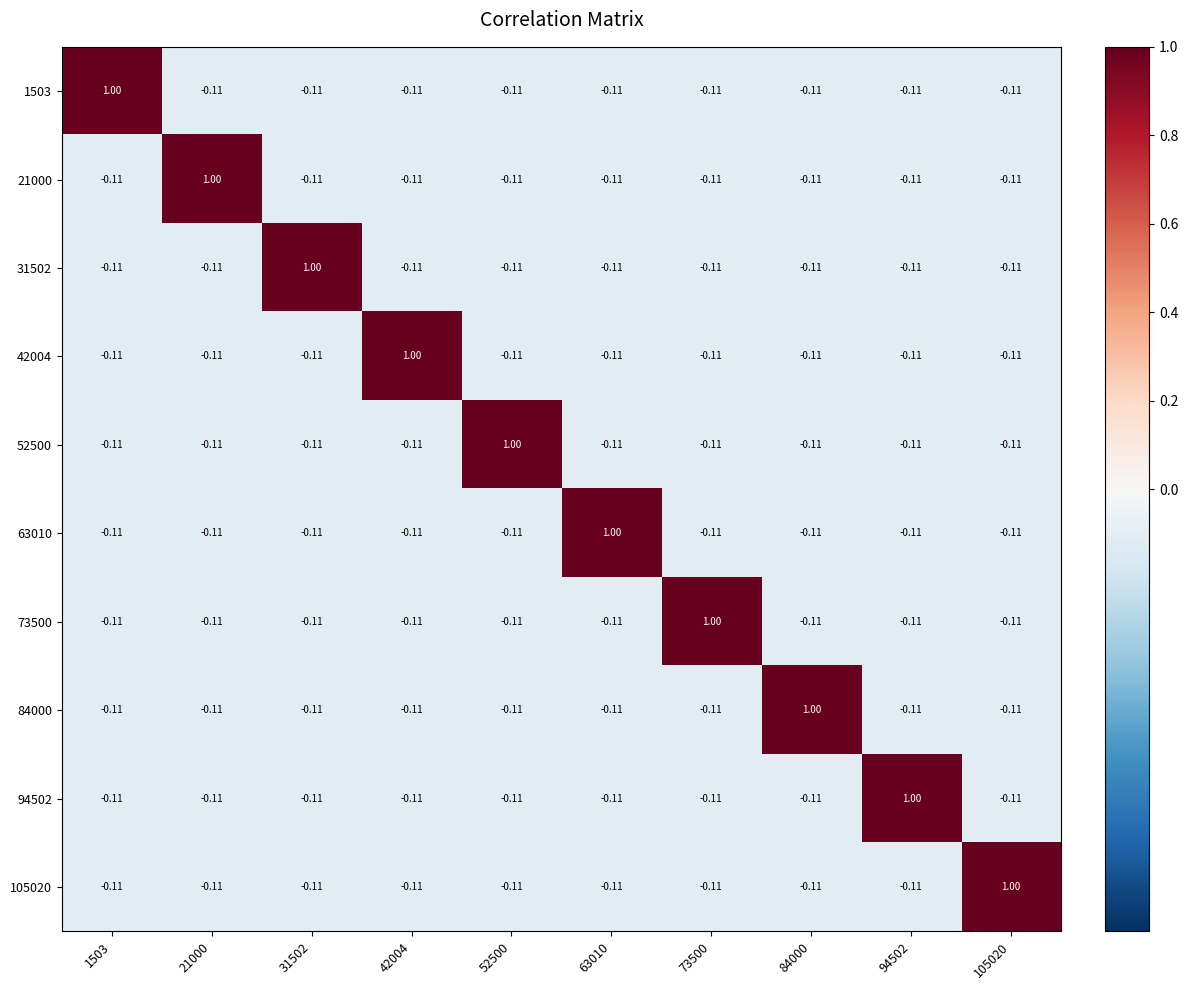

How many data points does each series have?

10